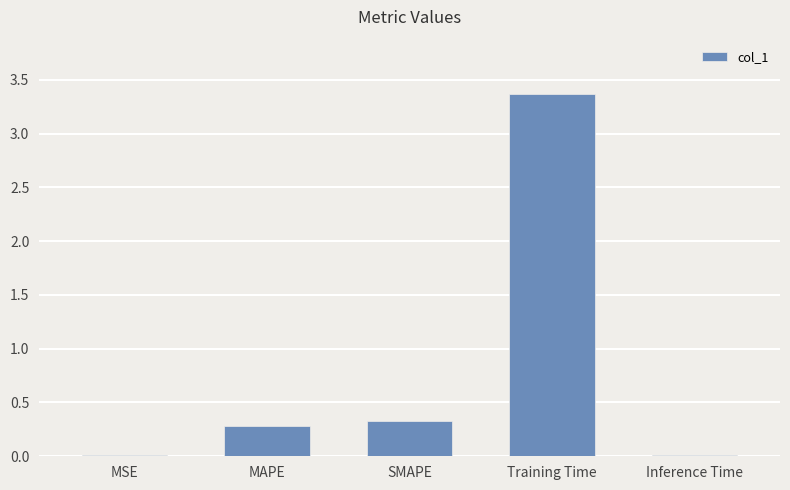

What is the label of the 3rd bar from the left?

SMAPE